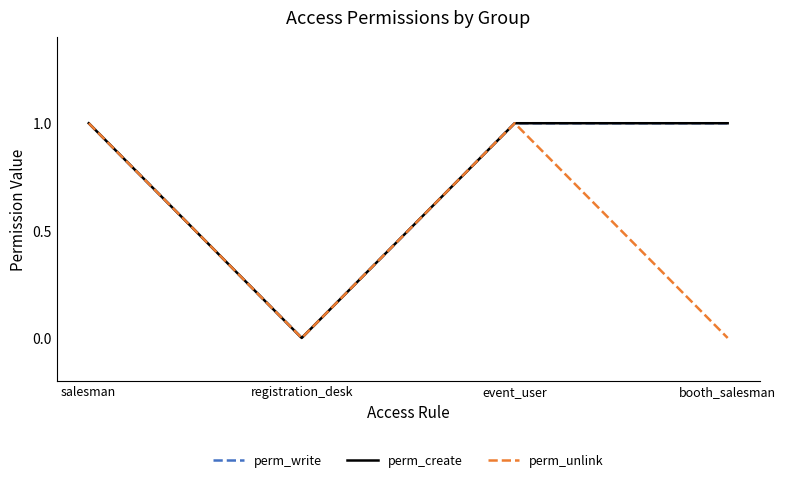

Does the chart display data point markers on the line(s)?

No